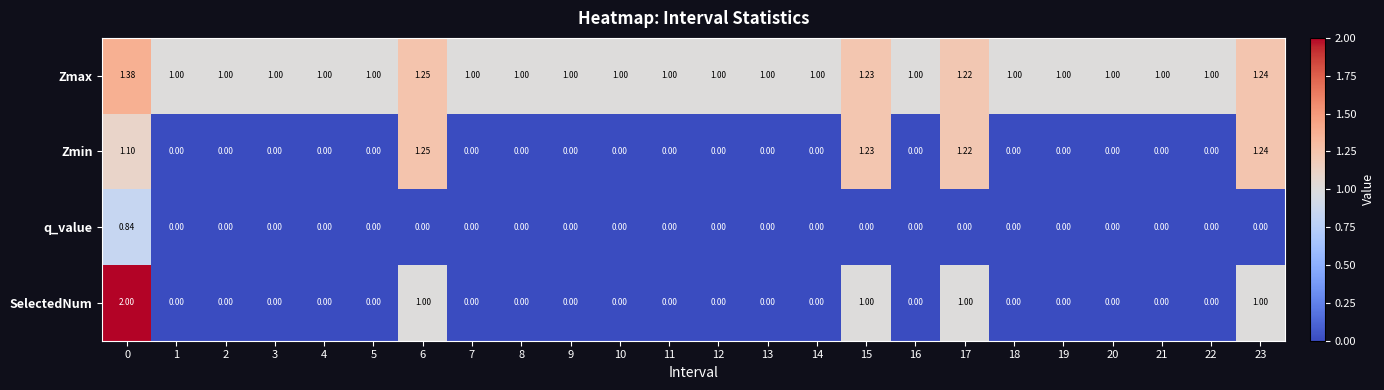

Which series has the largest range (max minus min)?

SelectedNum